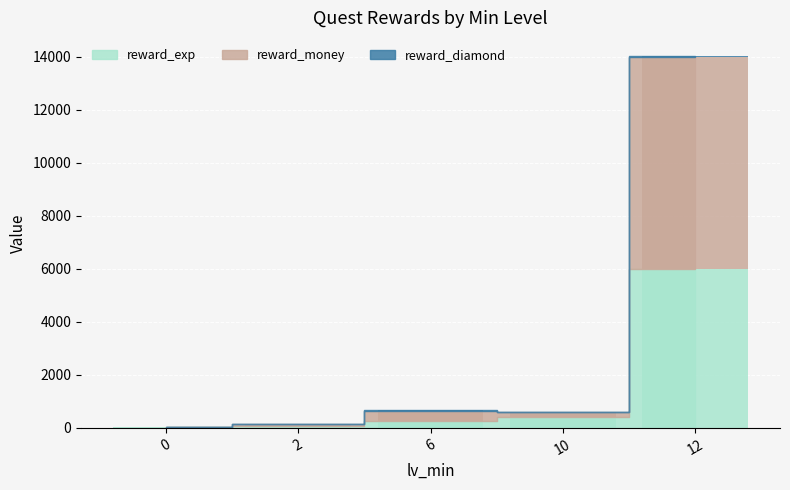

Between 0 and 12, which series saw the biggest shift?

reward_money